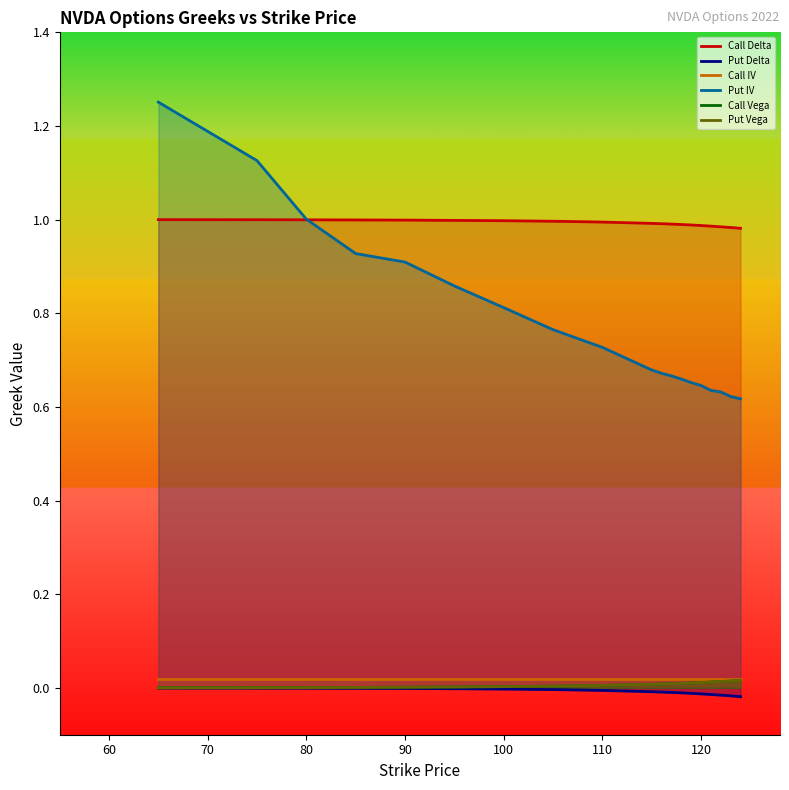

Reading left to right, transcribe all the data shown in this chart.

Call Delta: 1.0	1.0	1.0	1.0	1.0	1.0	1.0	1.0	1.0	1.0	1.0	1.0	1.0	1.0	1.0	1.0	1.0	1.0	1.0	1.0
Put Delta: -0.0	-0.0	-0.0	-0.0	-0.0	-0.0	-0.0	-0.0	-0.0	-0.0	-0.0	-0.0	-0.0	-0.0	-0.0	-0.0	-0.0	-0.0	-0.0	-0.0
Call IV: 0.0	0.0	0.0	0.0	0.0	0.0	0.0	0.0	0.0	0.0	0.0	0.0	0.0	0.0	0.0	0.0	0.0	0.0	0.0	0.0
Put IV: 1.3	1.2	1.1	1.0	0.9	0.9	0.9	0.8	0.8	0.7	0.7	0.7	0.7	0.7	0.7	0.6	0.6	0.6	0.6	0.6
Call Vega: 0.0	0.0	0.0	0.0	0.0	0.0	0.0	0.0	0.0	0.0	0.0	0.0	0.0	0.0	0.0	0.0	0.0	0.0	0.0	0.0
Put Vega: 0.0	0.0	0.0	0.0	0.0	0.0	0.0	0.0	0.0	0.0	0.0	0.0	0.0	0.0	0.0	0.0	0.0	0.0	0.0	0.0